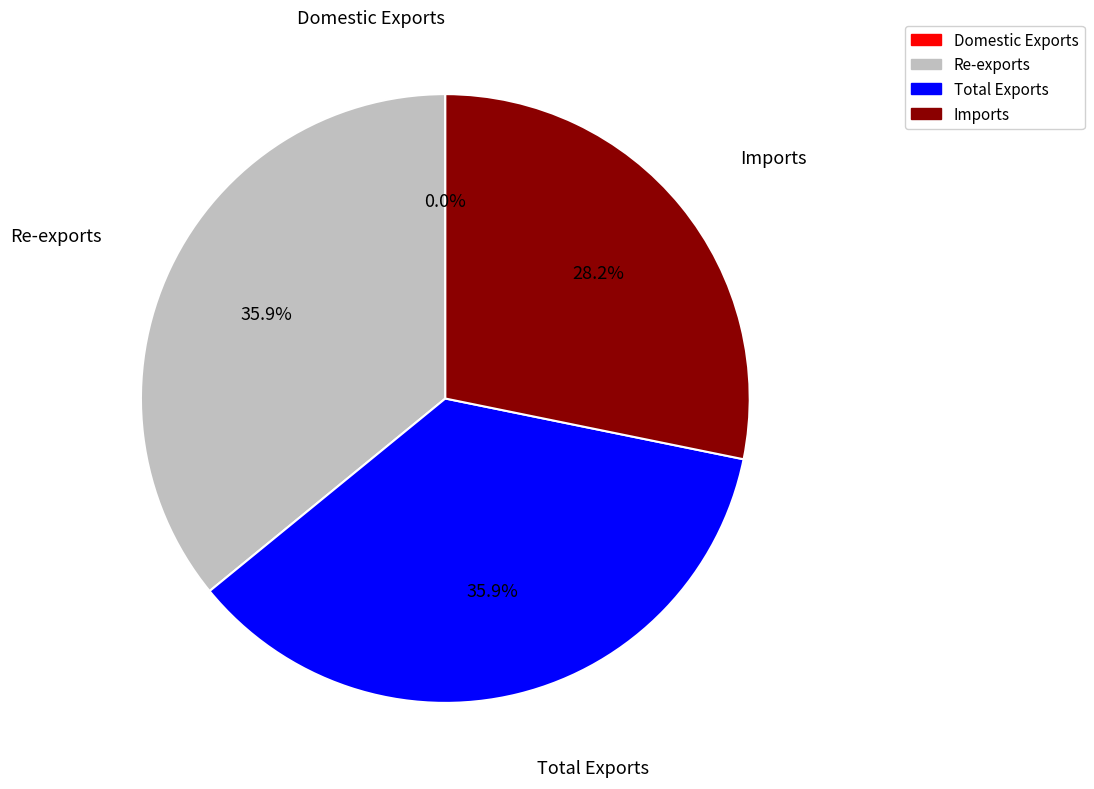

Which has a higher value, Re-exports or Imports?

Re-exports